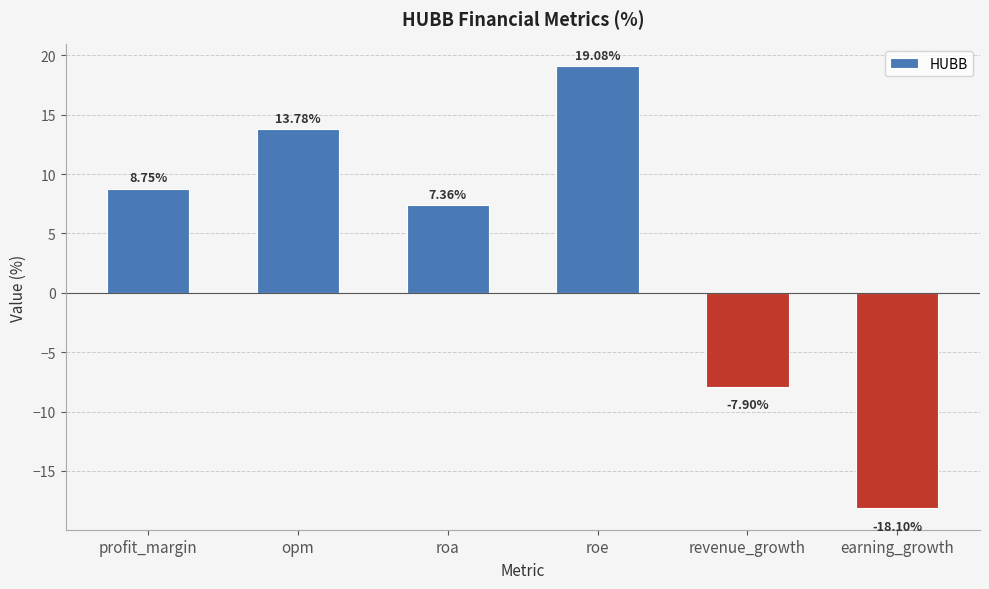

What is the label of the 2nd bar from the left?

opm